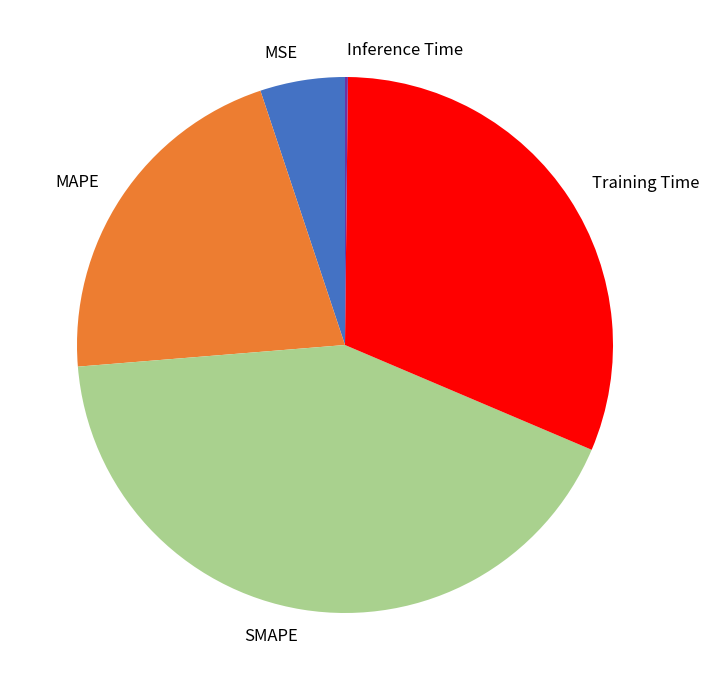

Between MAPE and MSE, which is larger?

MAPE